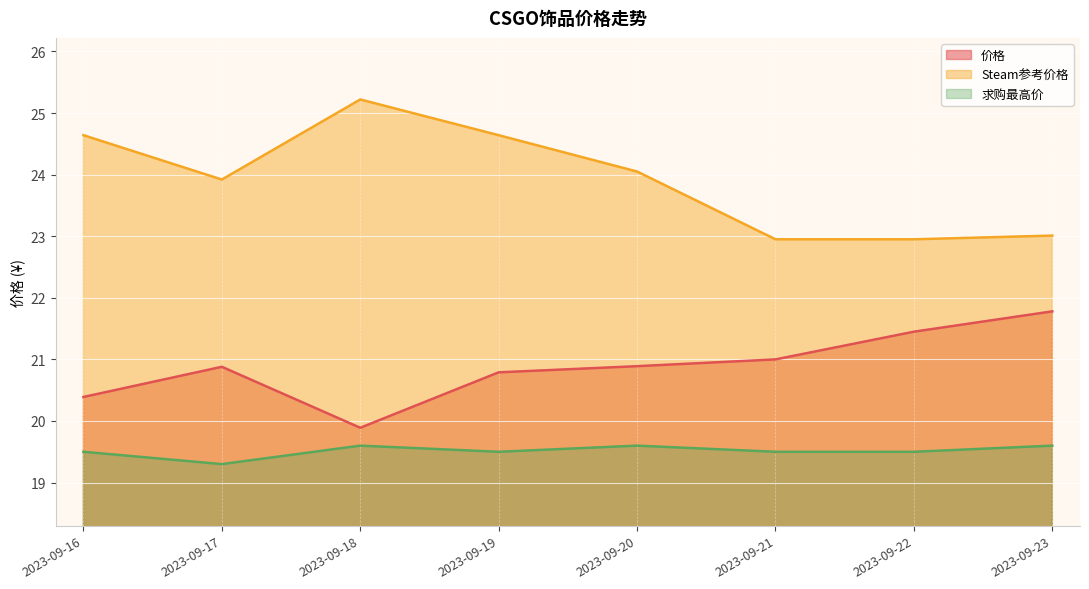

What is the value of the 价格 point at the 2nd from the left?

20.9